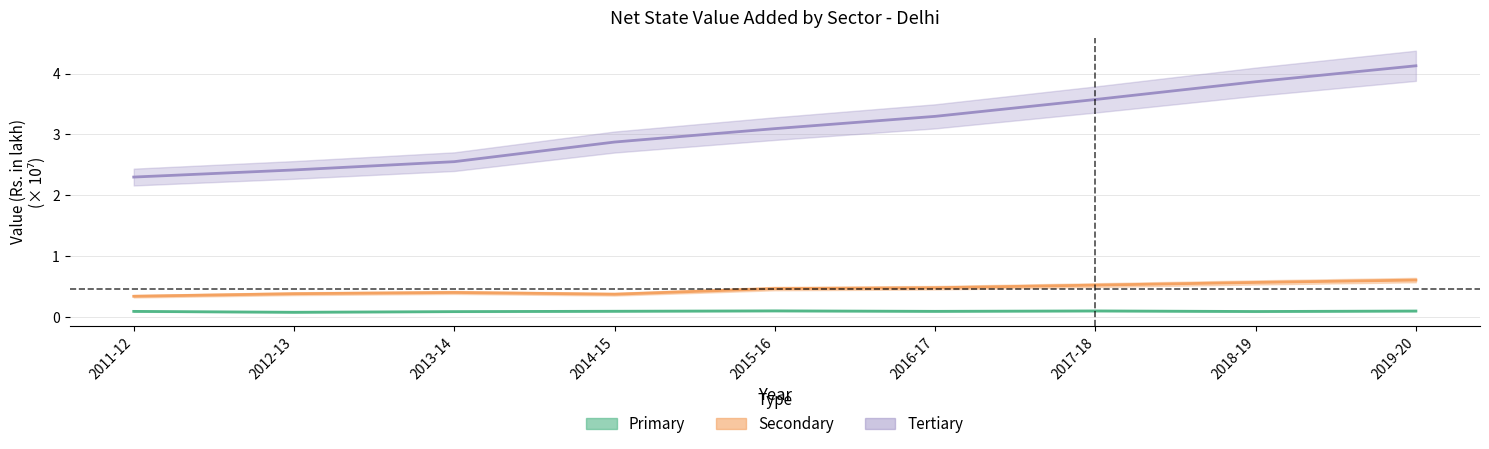

Is the value of Secondary at 2013-14 greater than the value of Tertiary at 2017-18?

No